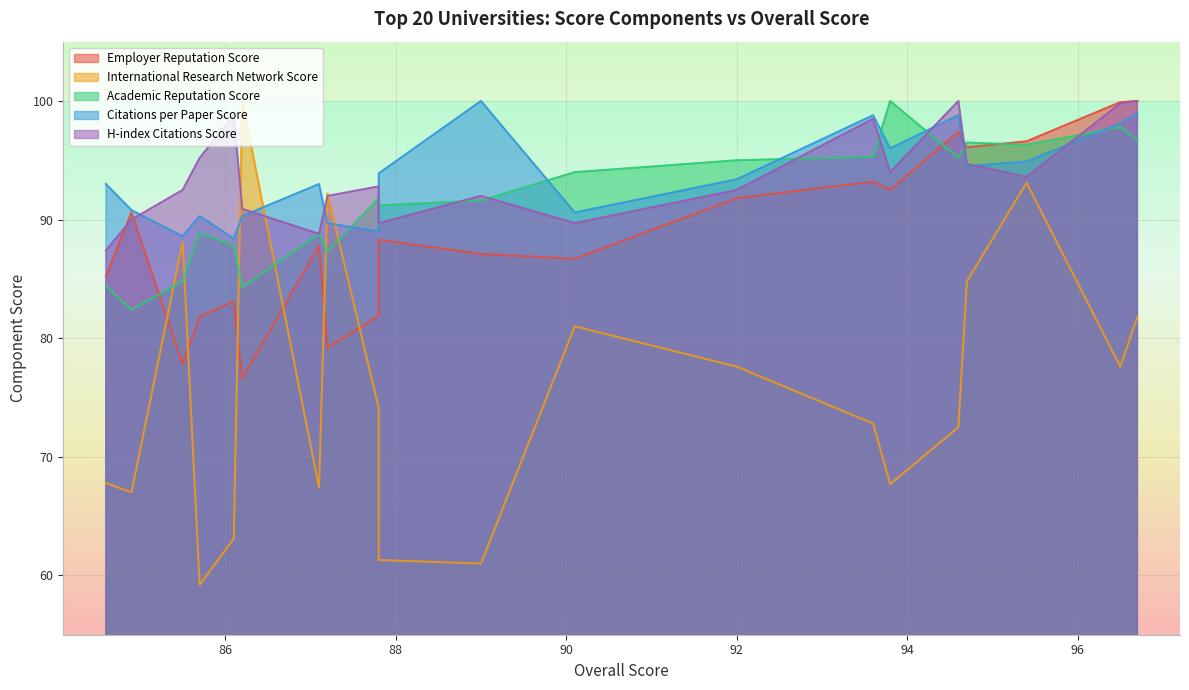

True or false: Employer Reputation Score and Academic Reputation Score intersect in this chart.

True